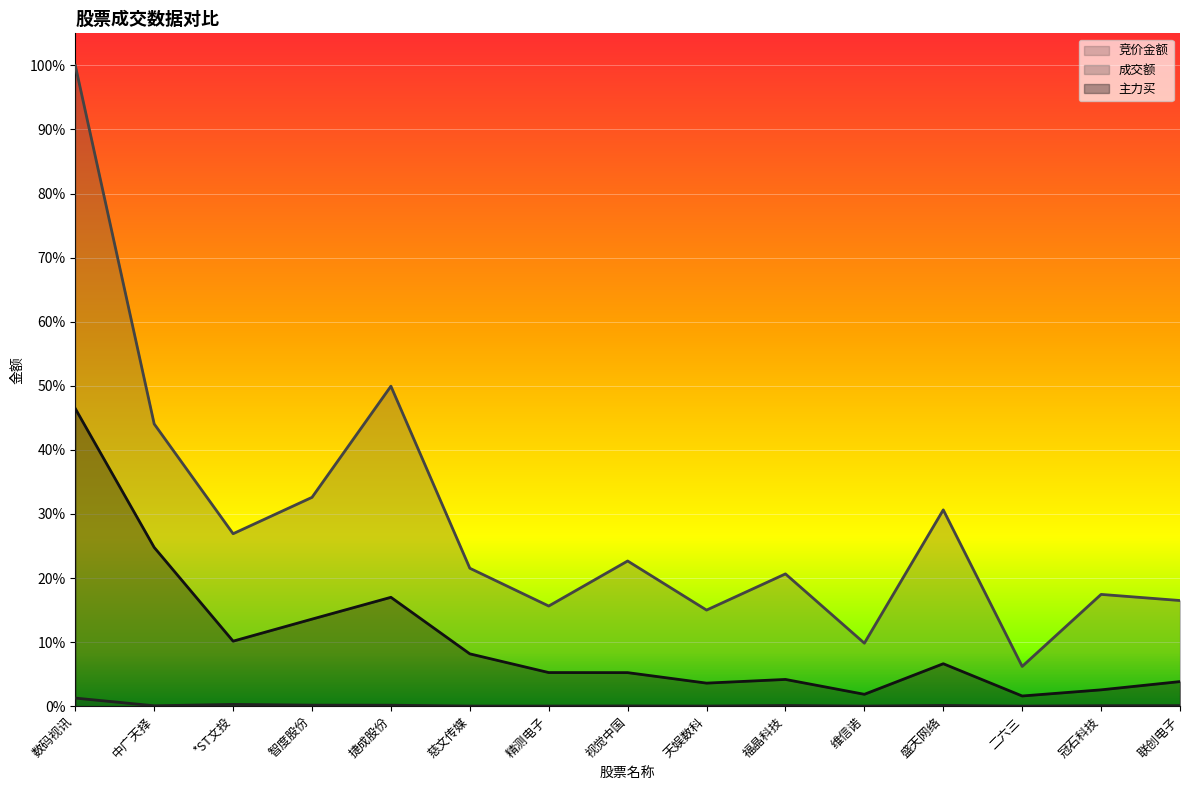

True or false: 主力买 and 竞价金额 cross at least once.

False